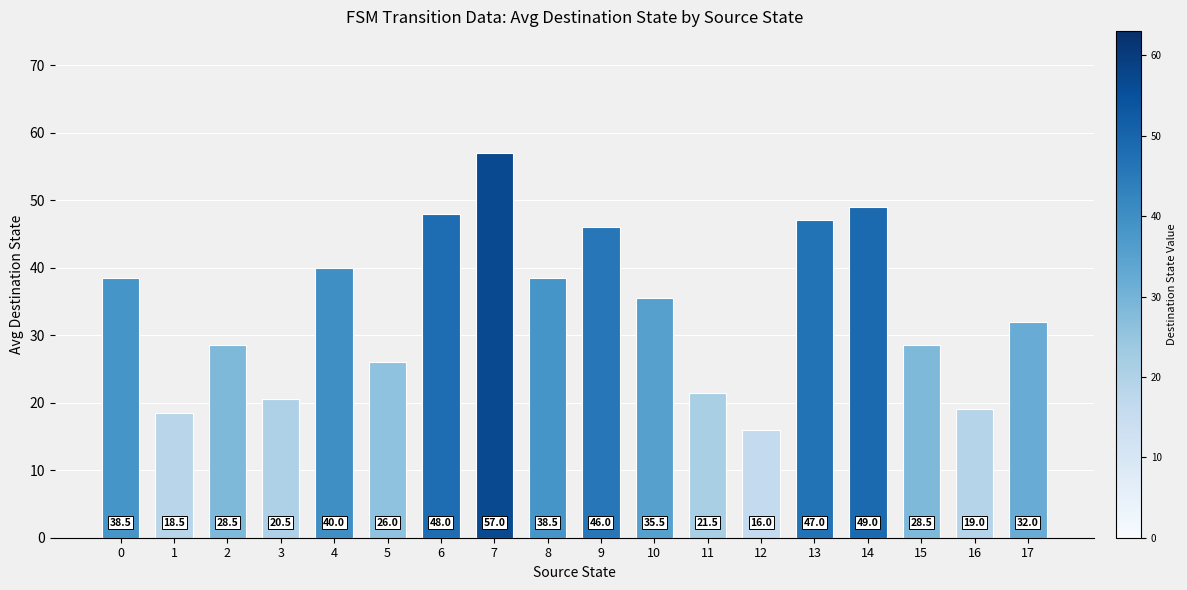

Approximately how many times larger is the value at 10 compared to 6?

0.7